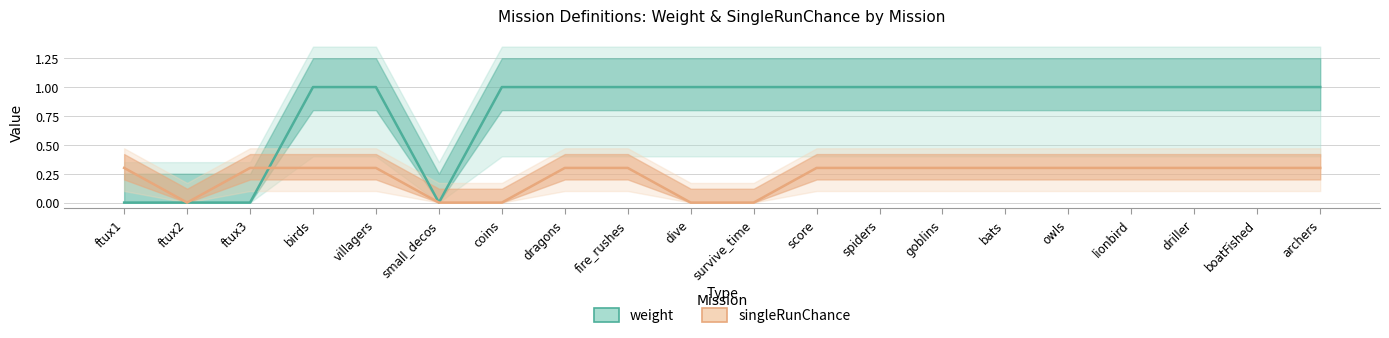

At how many categories does at least one series exceed 0?

18